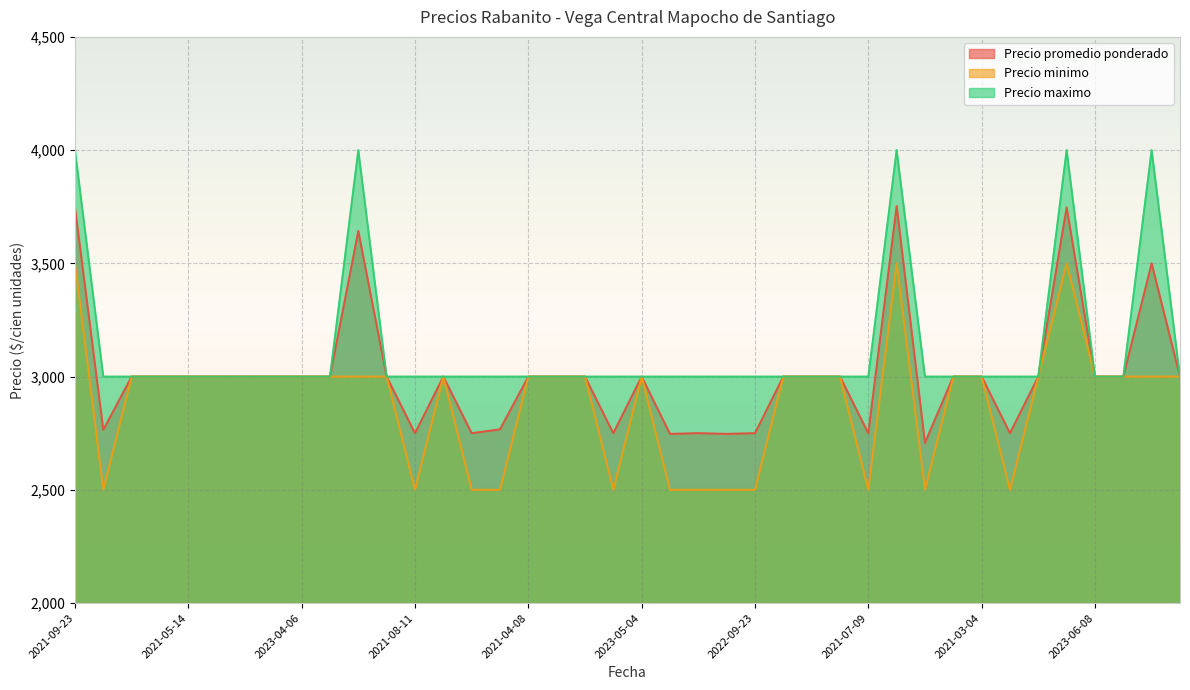

List the labels in order of Precio minimo value, largest first.

2021-09-23, 2021-09-10, 2021-09-24, 2022-12-28, 2022-12-28, 2021-05-14, 2021-04-27, 2023-04-25, 2023-08-22, 2023-04-06, 2023-01-06, 2022-11-08, 2020-12-11, 2020-12-21, 2021-04-08, 2020-12-30, 2022-12-07, 2023-05-04, 2023-02-16, 2023-04-13, 2023-04-20, 2023-03-28, 2021-03-04, 2023-03-10, 2023-06-08, 2023-06-02, 2023-05-23, 2023-08-31, 2021-01-14, 2021-08-11, 2022-09-07, 2021-01-26, 2021-11-23, 2021-12-23, 2021-12-07, 2021-11-11, 2022-09-23, 2021-07-09, 2020-11-25, 2022-02-17